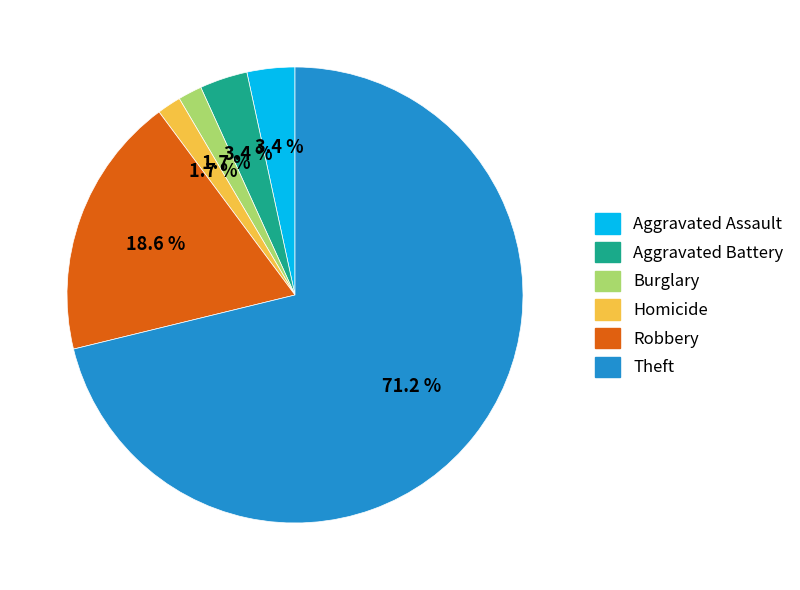

Is there a majority slice in this chart?

Yes